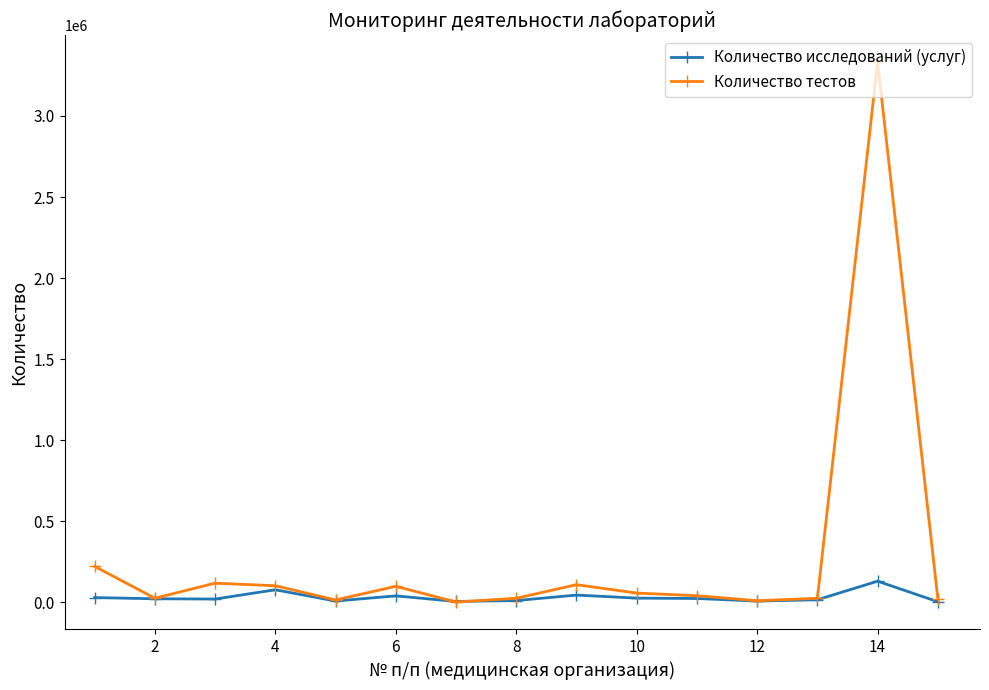

What are all the series names shown in the legend?

Количество исследований (услуг), Количество тестов